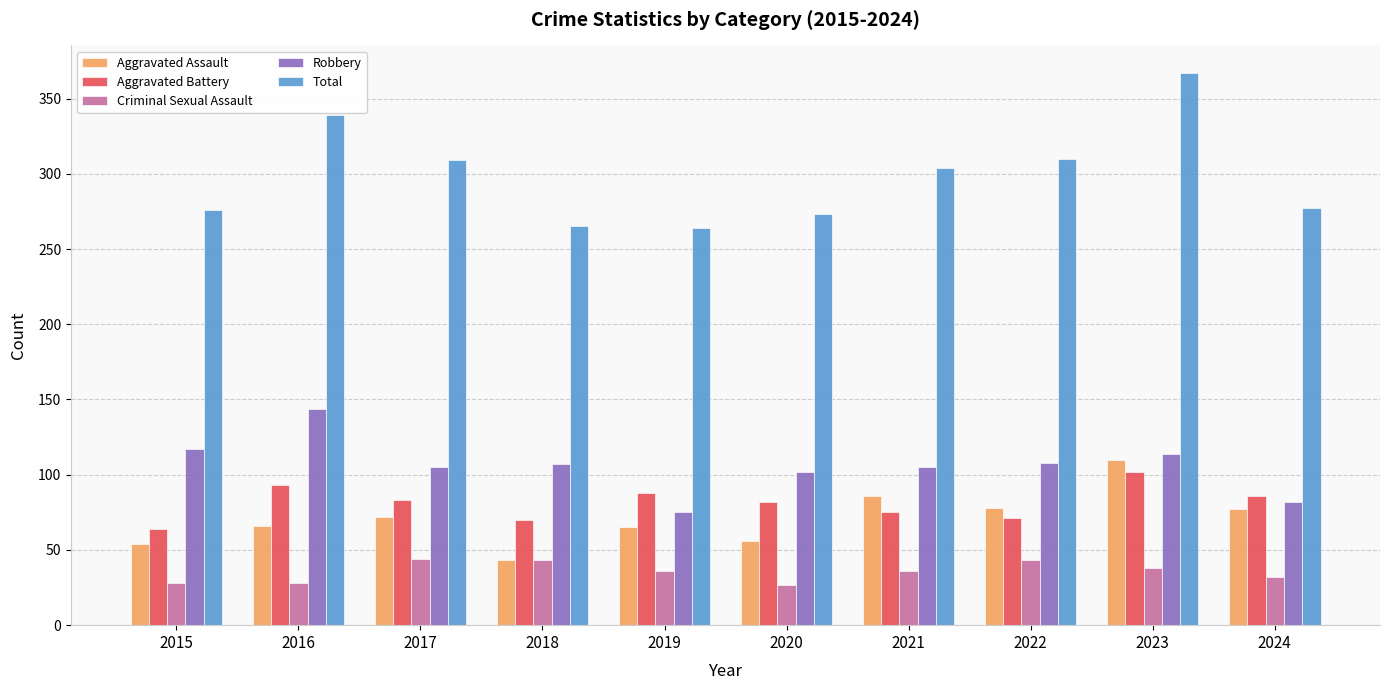

Are the bars grouped side by side (vs. stacked)?

Yes